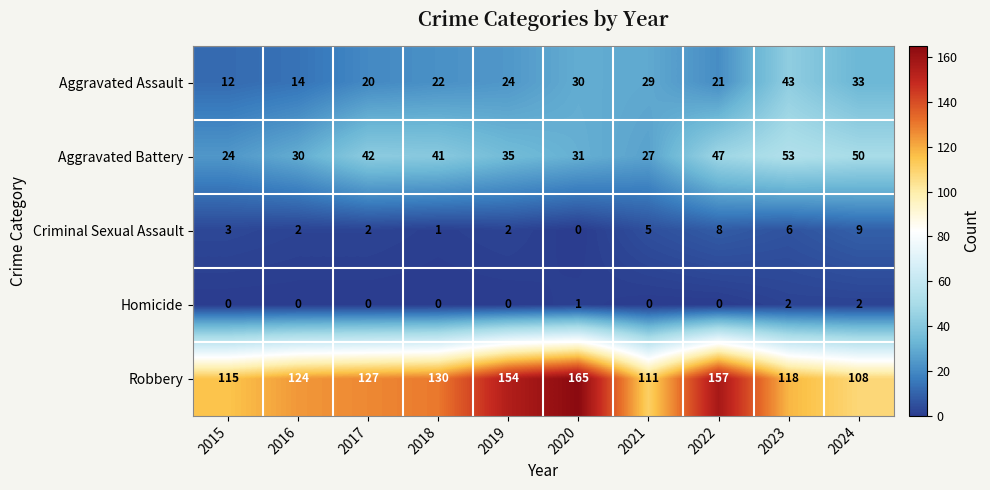

Which series has the widest spread of values?

Robbery